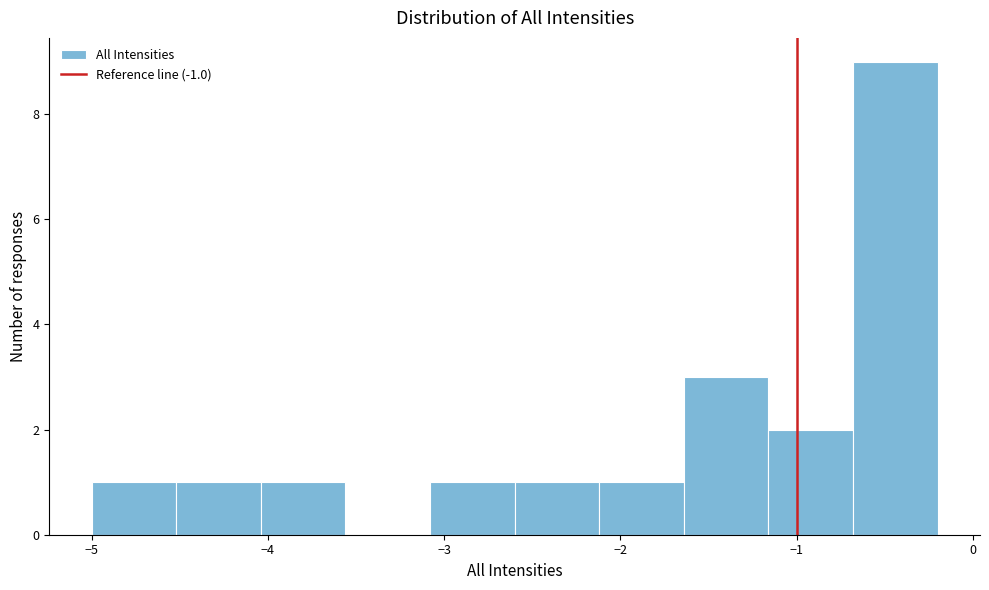

Reading left to right, list every bar in this chart as the range it spans on the x-axis followed by its height. Neither the bar edges nor the heights are printed on the chart, so give them approximately, as read against the axes.

-5.00 to -4.52: 1
-4.52 to -4.04: 1
-4.04 to -3.56: 1
-3.56 to -3.08: 0
-3.08 to -2.60: 1
-2.60 to -2.12: 1
-2.12 to -1.64: 1
-1.64 to -1.16: 3
-1.16 to -0.68: 2
-0.68 to -0.20: 9